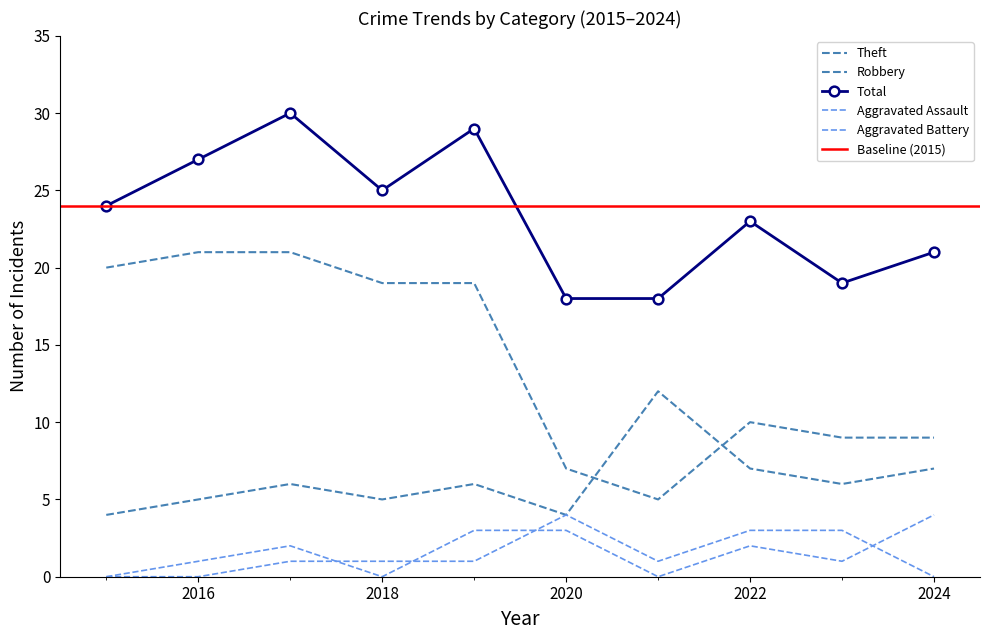

How many values in the Aggravated Battery series exceed 1?

3